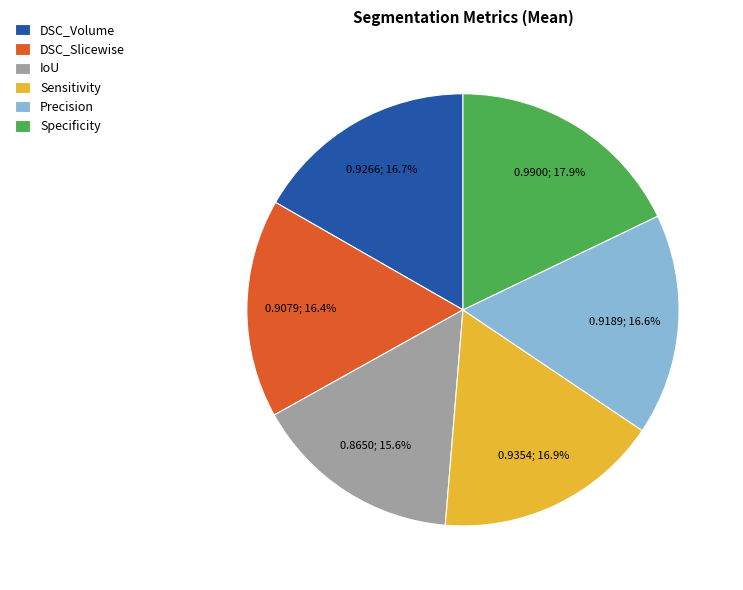

What is the largest slice in the pie chart?

Specificity